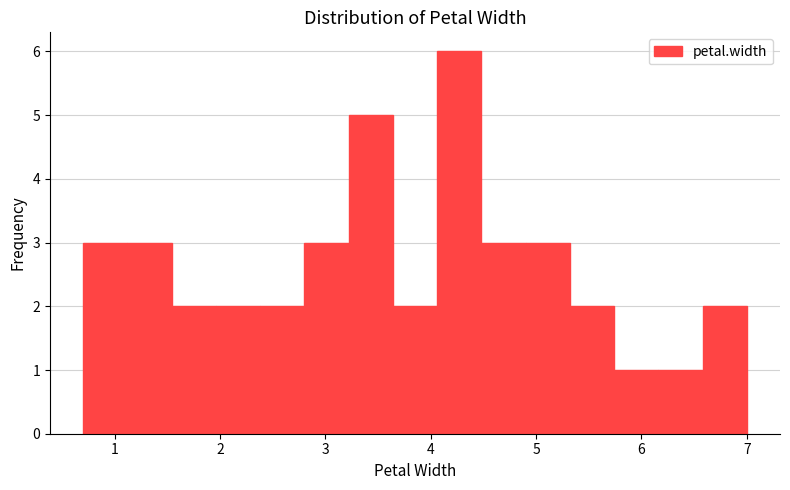

Reading left to right, list every bar in this chart as the range it spans on the x-axis followed by its height. Neither the bar edges nor the heights are printed on the chart, so give them approximately, as read against the axes.

0.70 to 1.12: 3
1.12 to 1.54: 3
1.54 to 1.96: 2
1.96 to 2.38: 2
2.38 to 2.80: 2
2.80 to 3.22: 3
3.22 to 3.64: 5
3.64 to 4.06: 2
4.06 to 4.48: 6
4.48 to 4.90: 3
4.90 to 5.32: 3
5.32 to 5.74: 2
5.74 to 6.16: 1
6.16 to 6.58: 1
6.58 to 7.00: 2